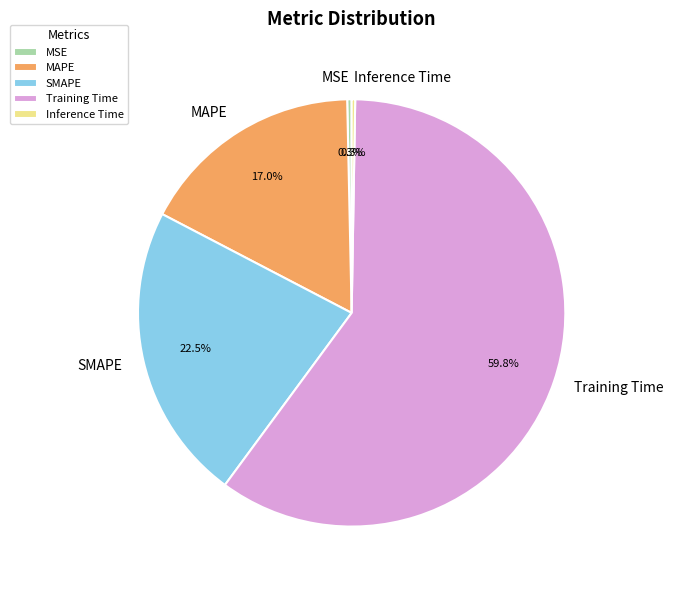

Which slice is the largest?

Training Time